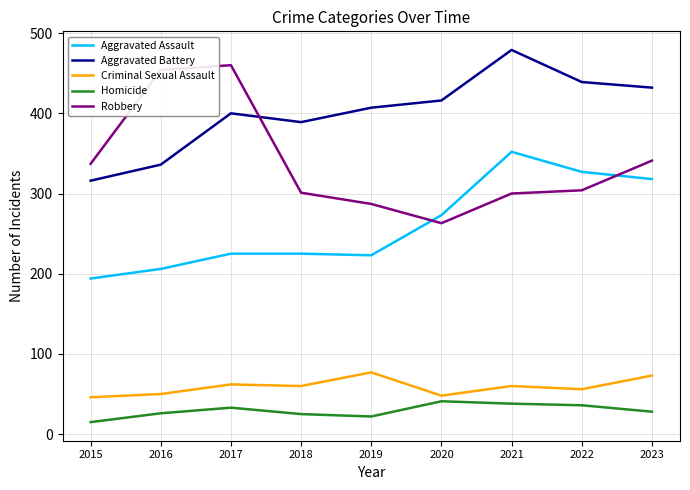

What is the total value across all series at 2017?

1180